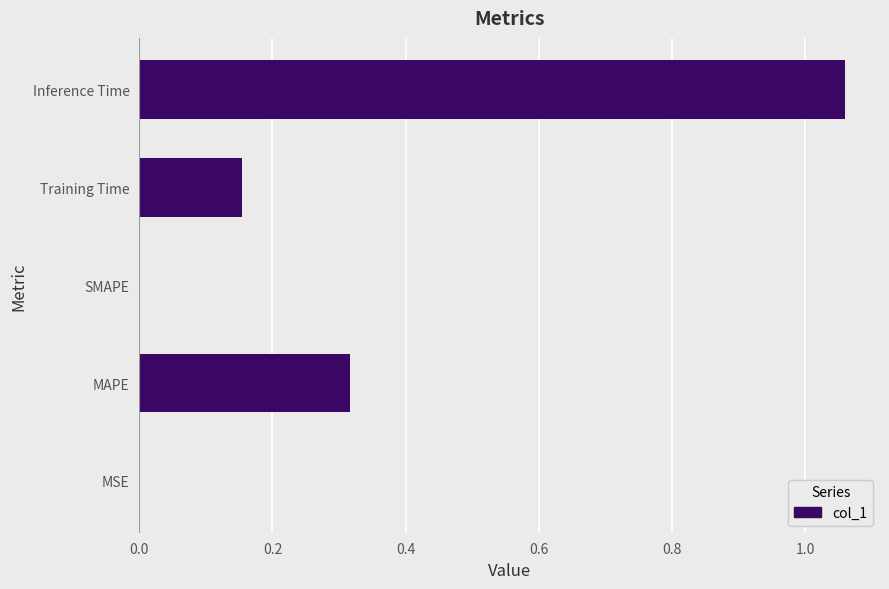

What is the sum of all values?

1.5